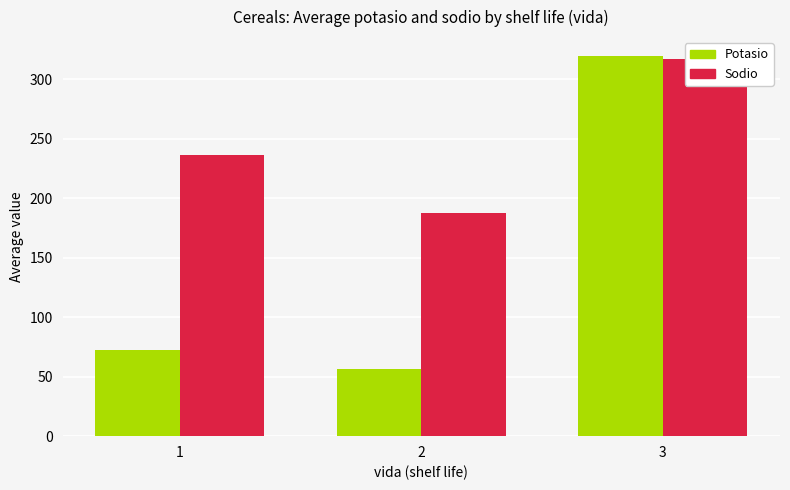

At how many categories does at least one series exceed 265?

1